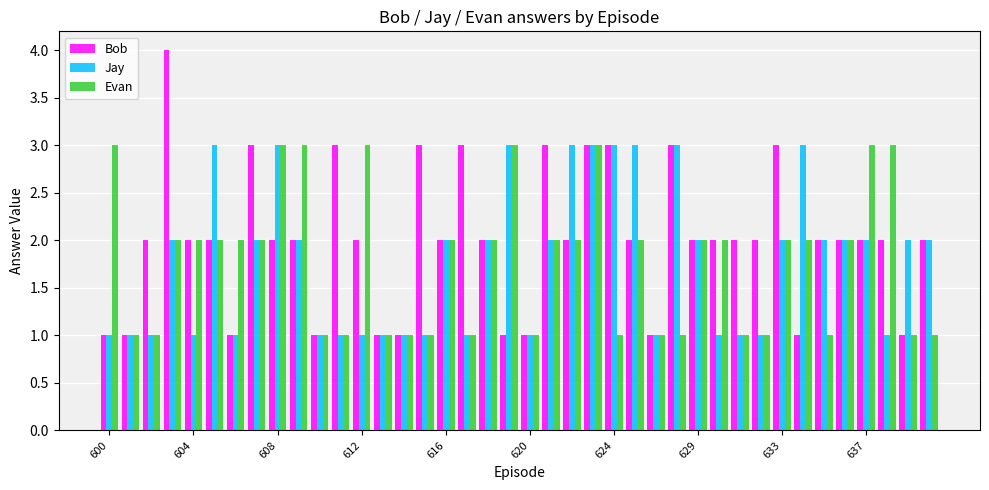

How many bars are there in total?

120